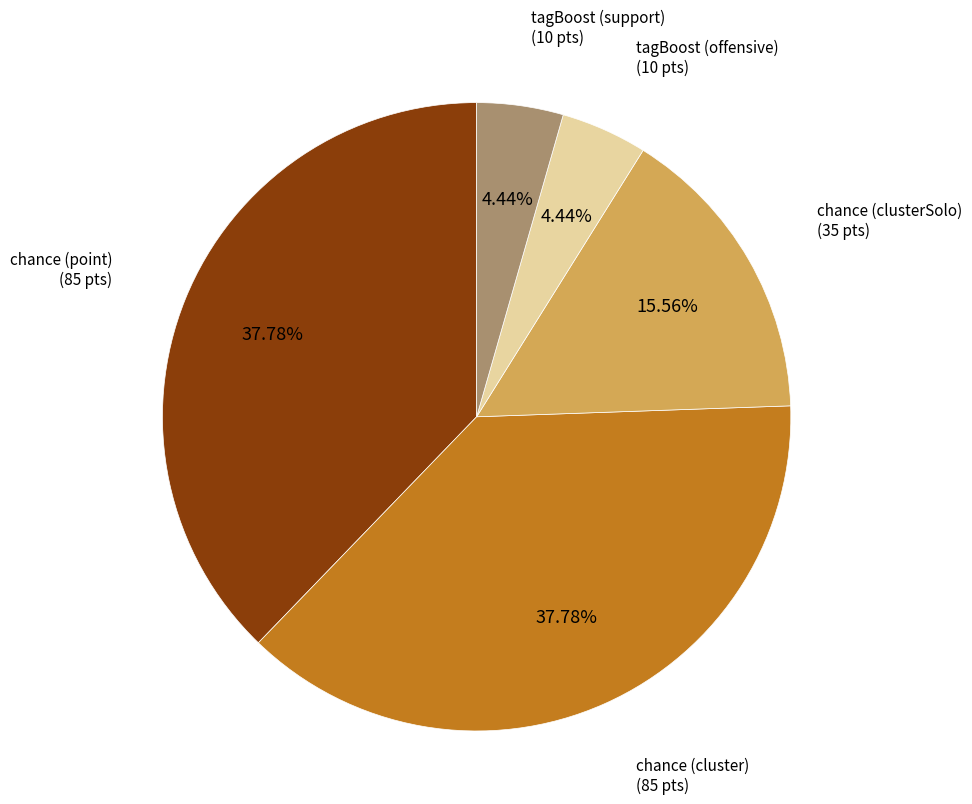

Approximately how many times larger is the value at chance (cluster) compared to chance (point)?

1.0